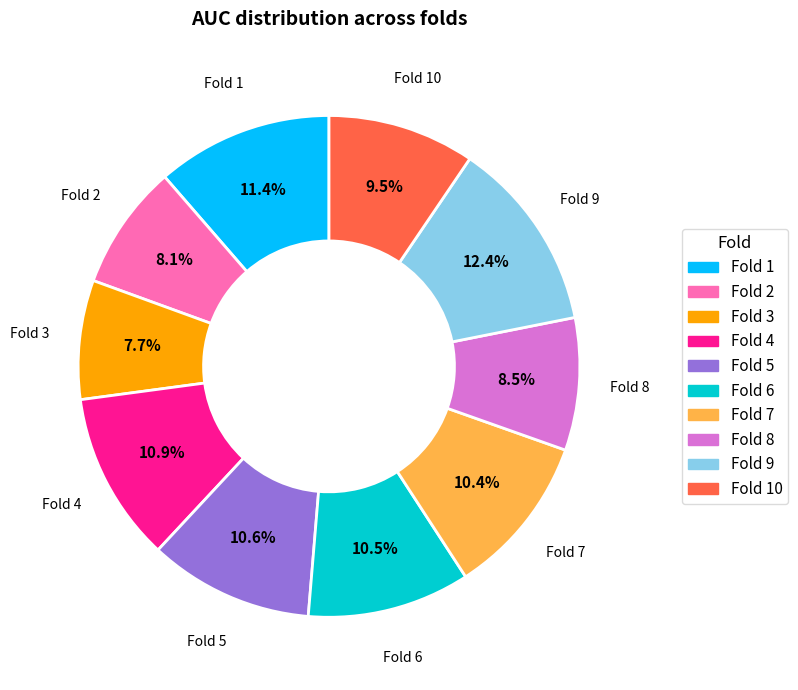

Does any single category account for the majority?

No